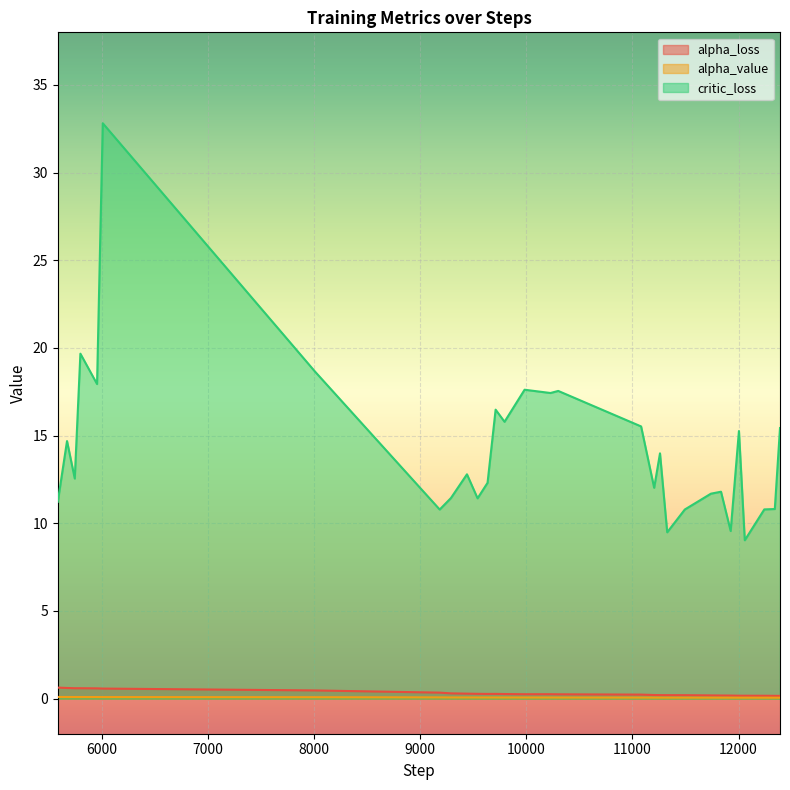

True or false: critic_loss has a value of 8.3 at 9440.

False